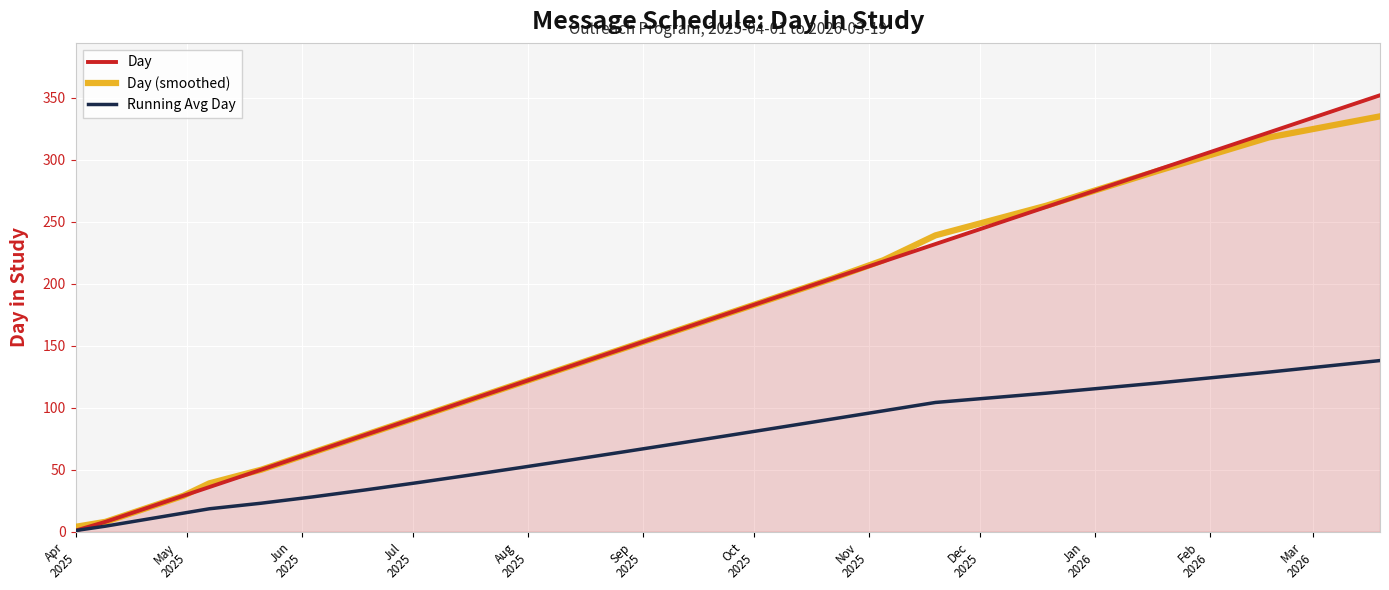

What is the maximum value shown in the chart?

352.0